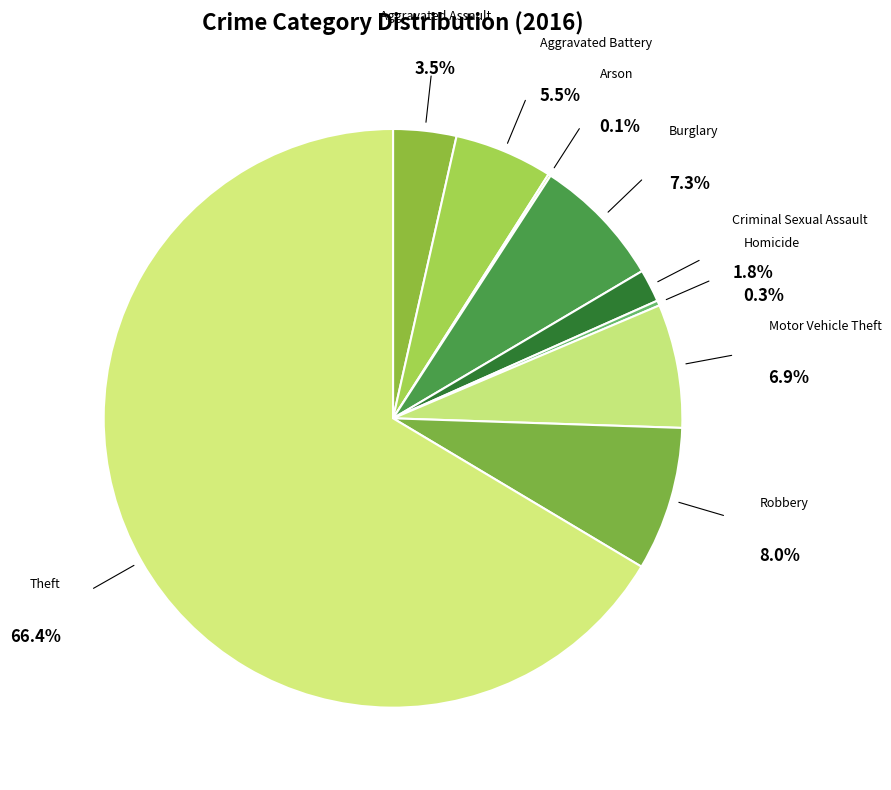

Does any single category account for the majority?

Yes